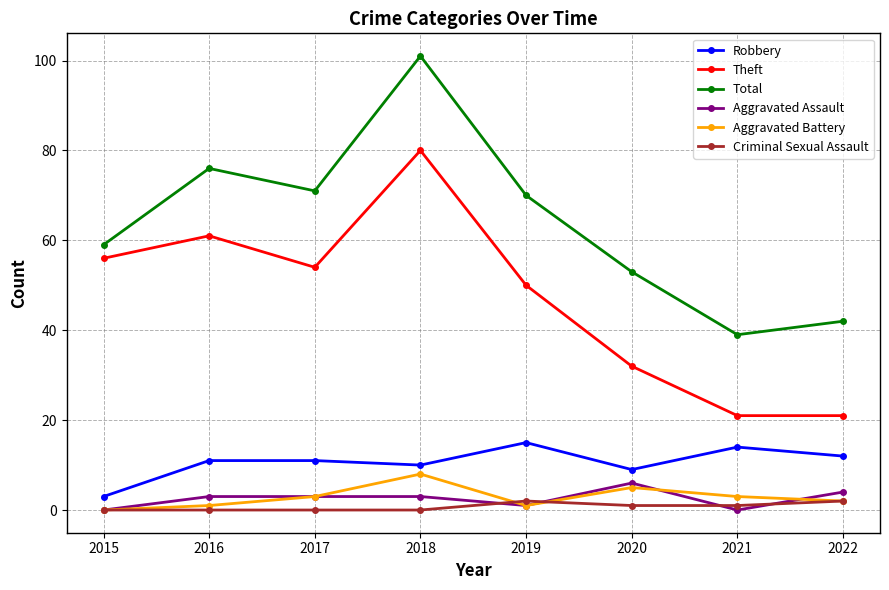

In Robbery, how many points are lower than both neighbors (excluding endpoints)?

2